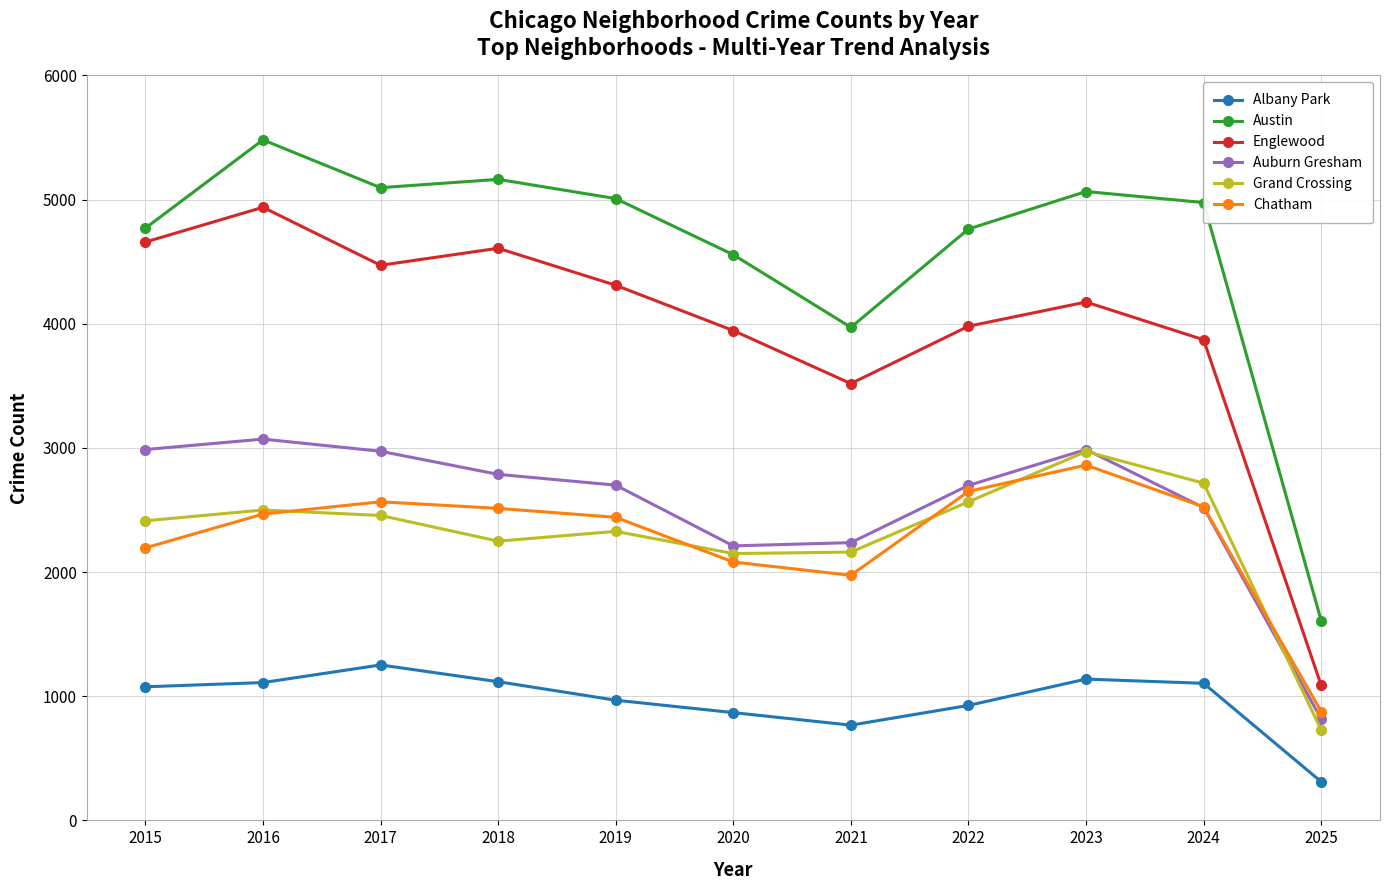

At which category is the sum across all series the highest?

2016